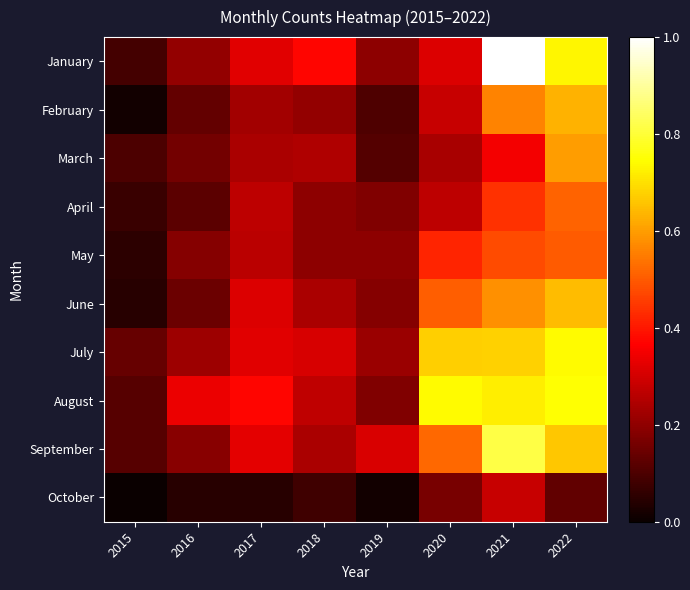

Reading left to right, extract all data points from this chart.

January: 2015=0.1	2016=0.2	2017=0.3	2018=0.4	2019=0.2	2020=0.3	2021=1.0	2022=0.7
February: 2015=0.0	2016=0.1	2017=0.2	2018=0.2	2019=0.1	2020=0.3	2021=0.6	2022=0.6
March: 2015=0.1	2016=0.2	2017=0.2	2018=0.2	2019=0.1	2020=0.2	2021=0.3	2022=0.6
April: 2015=0.1	2016=0.1	2017=0.3	2018=0.2	2019=0.2	2020=0.3	2021=0.4	2022=0.5
May: 2015=0.1	2016=0.2	2017=0.3	2018=0.2	2019=0.2	2020=0.4	2021=0.5	2022=0.5
June: 2015=0.0	2016=0.1	2017=0.3	2018=0.2	2019=0.2	2020=0.5	2021=0.6	2022=0.6
July: 2015=0.1	2016=0.2	2017=0.3	2018=0.3	2019=0.2	2020=0.7	2021=0.7	2022=0.7
August: 2015=0.1	2016=0.3	2017=0.4	2018=0.3	2019=0.2	2020=0.7	2021=0.7	2022=0.7
September: 2015=0.1	2016=0.2	2017=0.3	2018=0.2	2019=0.3	2020=0.5	2021=0.8	2022=0.7
October: 2015=0.0	2016=0.0	2017=0.0	2018=0.1	2019=0.0	2020=0.2	2021=0.3	2022=0.1